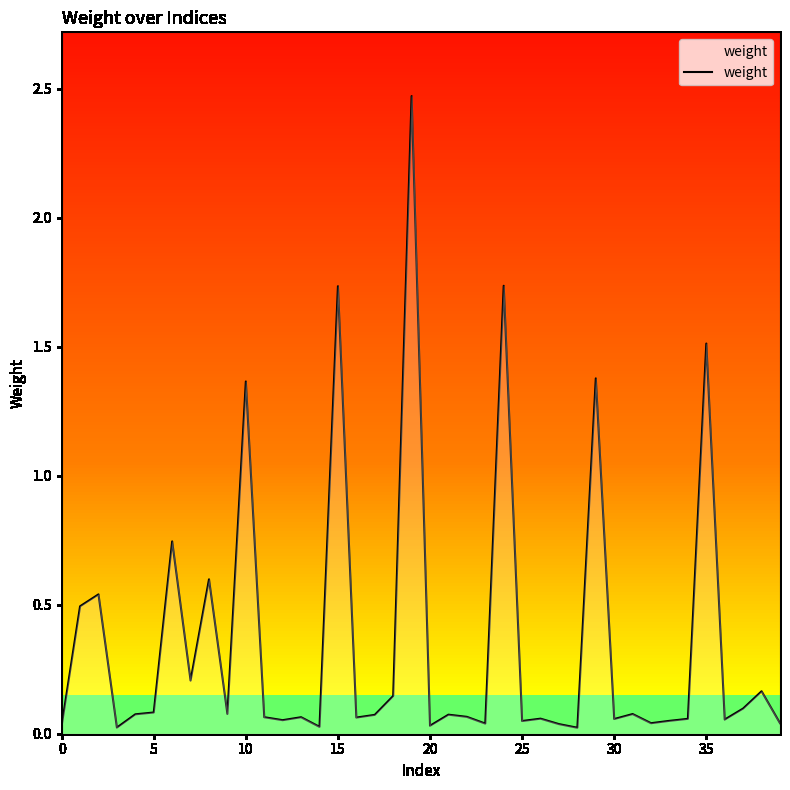

Is this an area chart (filled region under the line)?

Yes